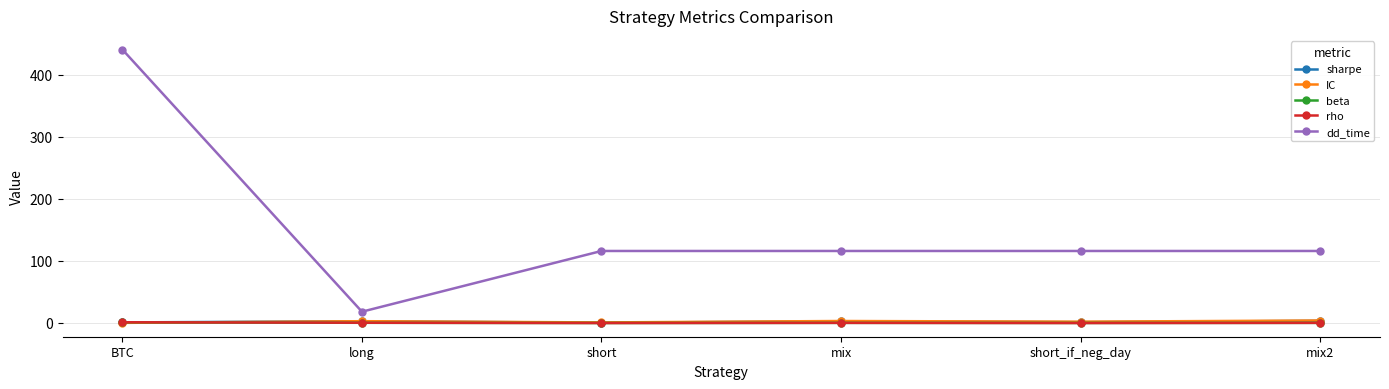

Is it true that dd_time equals 153.8 at mix?

False